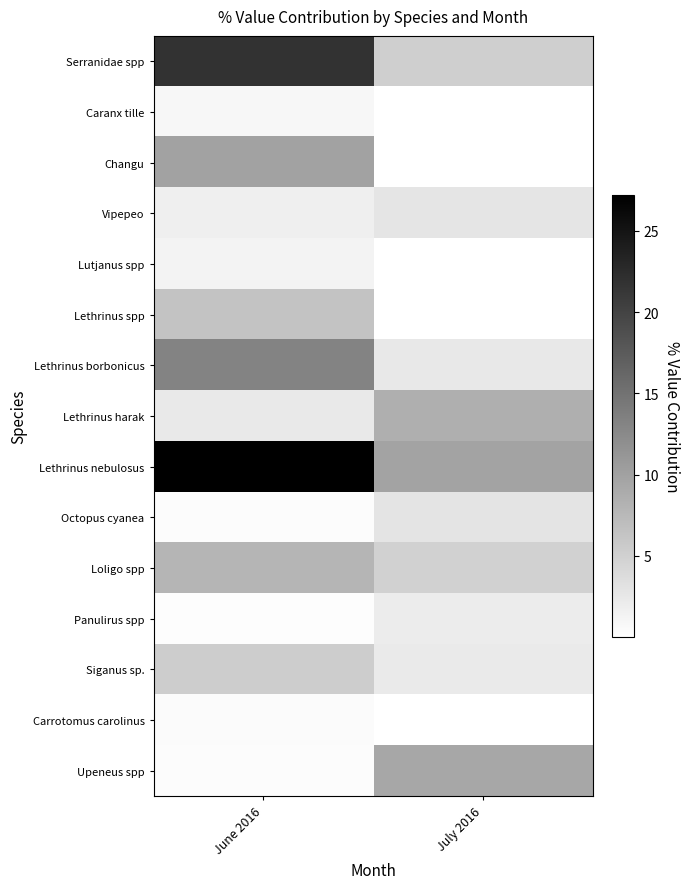

Reading right to left, what are all the values shown in this chart?

Serranidae spp: July 2016=5.1	June 2016=21.8
Caranx tille: July 2016=0.0	June 2016=0.9
Changu: July 2016=0.0	June 2016=9.9
Vipepeo: July 2016=2.8	June 2016=1.8
Lutjanus spp: July 2016=0.0	June 2016=1.4
Lethrinus spp: July 2016=0.1	June 2016=6.5
Lethrinus borbonicus: July 2016=2.6	June 2016=13.3
Lethrinus harak: July 2016=8.6	June 2016=2.4
Lethrinus nebulosus: July 2016=9.7	June 2016=27.2
Octopus cyanea: July 2016=2.9	June 2016=0.4
Loligo spp: July 2016=4.9	June 2016=7.9
Panulirus spp: July 2016=2.1	June 2016=0.3
Siganus sp.: July 2016=2.3	June 2016=5.3
Carrotomus carolinus: July 2016=0.1	June 2016=0.5
Upeneus spp: July 2016=9.4	June 2016=0.4